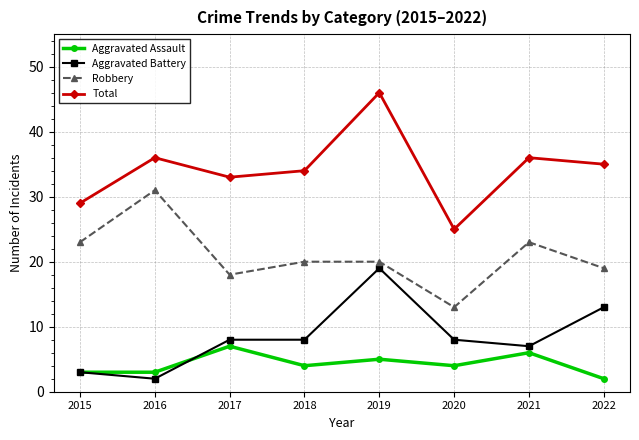

What are all the series names shown in the legend?

Aggravated Assault, Aggravated Battery, Robbery, Total